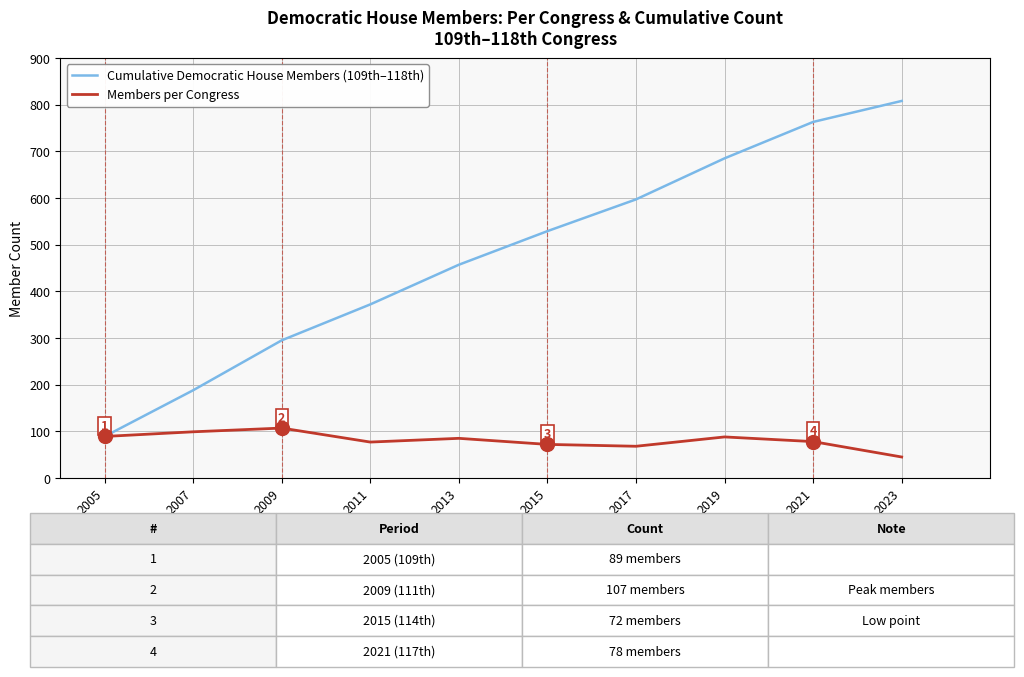

Which series has the widest spread of values?

Cumulative Democratic House Members (109th–118th)